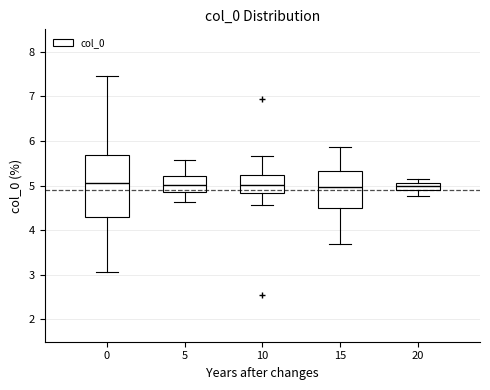

Reading left to right, read every box against the y-axis: the position of its median line, the range the box covers, and the ends of its whiskers. The values are not printed on the chart, so give them approximately, as read against the axis.

0: median 5.1, box 4.3 to 5.7, whiskers 3.1 to 7.4
5: median 5.0, box 4.9 to 5.2, whiskers 4.6 to 5.6
10: median 5.0, box 4.8 to 5.2, whiskers 4.6 to 5.7
15: median 5.0, box 4.5 to 5.3, whiskers 3.7 to 5.9
20: median 5.0, box 4.9 to 5.1, whiskers 4.8 to 5.2